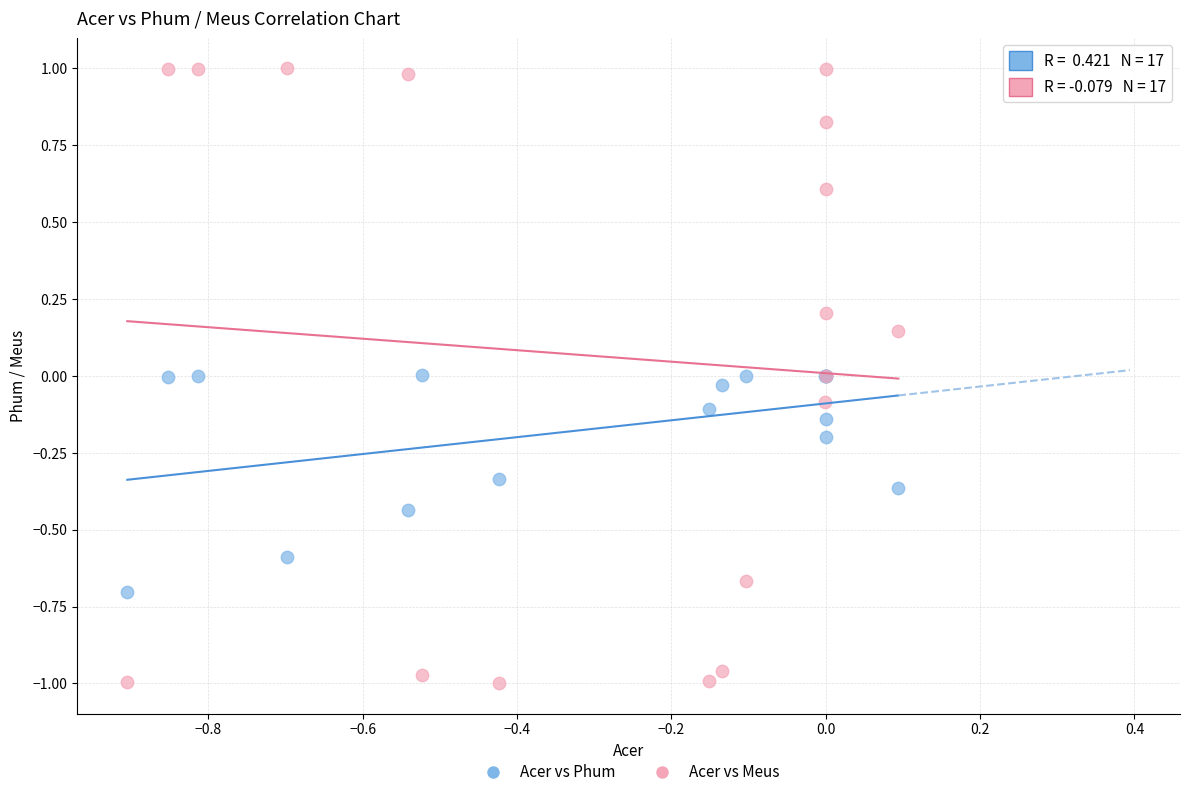

Which series reaches the maximum Y coordinate?

Acer vs Meus